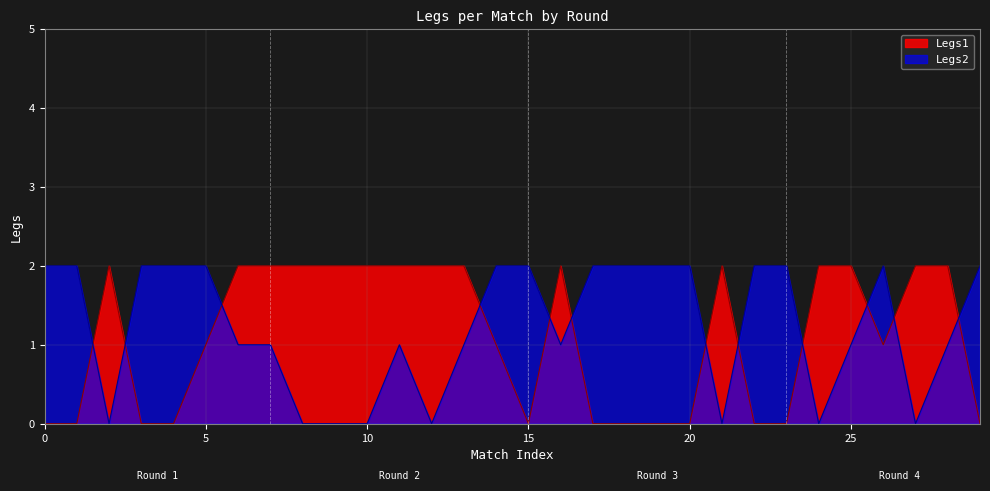

Reading right to left, extract all data points from this chart.

Legs1: 0	2	2	1	2	2	0	0	2	0	0	0	0	2	0	1	2	2	2	2	2	2	2	2	1	0	0	2	0	0
Legs2: 2	1	0	2	1	0	2	2	0	2	2	2	2	1	2	2	1	0	1	0	0	0	1	1	2	2	2	0	2	2